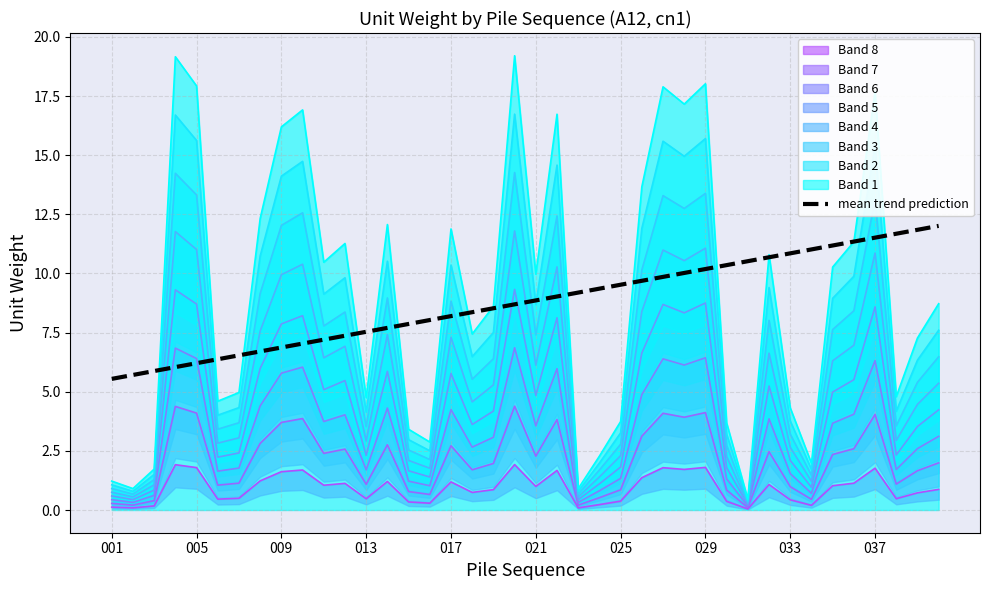

The mean trend prediction series shows 4.4 at 033. True or false?

False